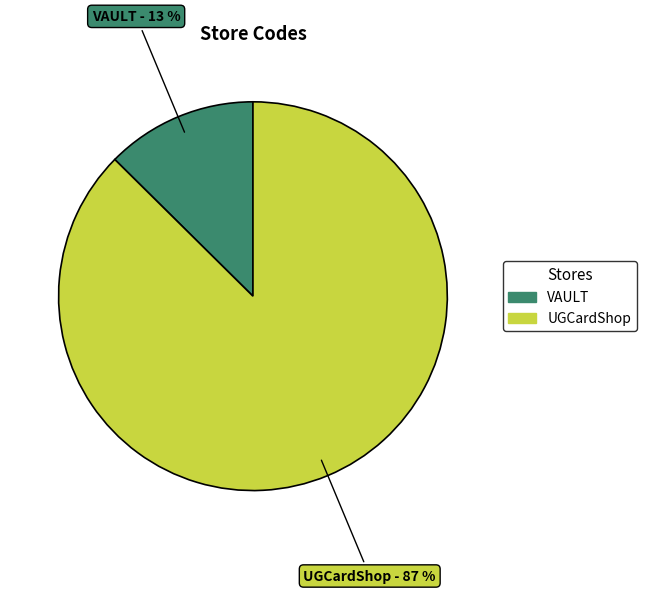

What is the largest slice in the pie chart?

UGCardShop